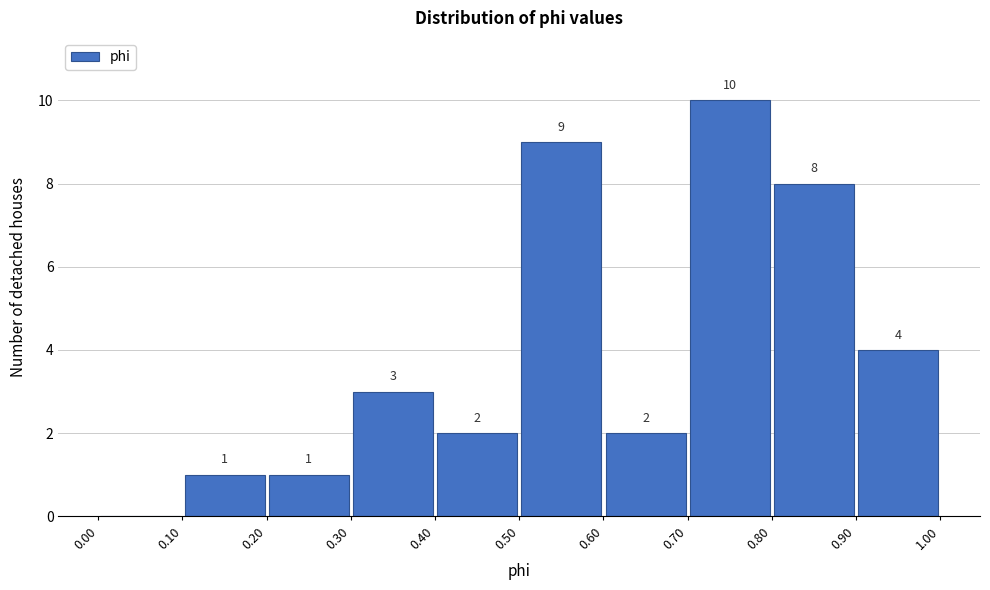

Which range on the x-axis has the tallest bar?

0.70 to 0.80